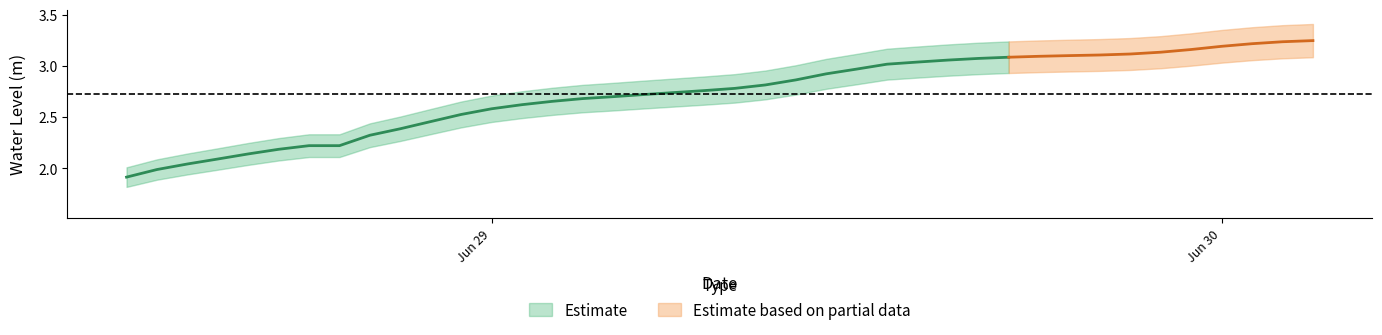

What is the change in value from 2023-06-29 08:00:00 to 2023-06-29 16:00:00?

+0.3